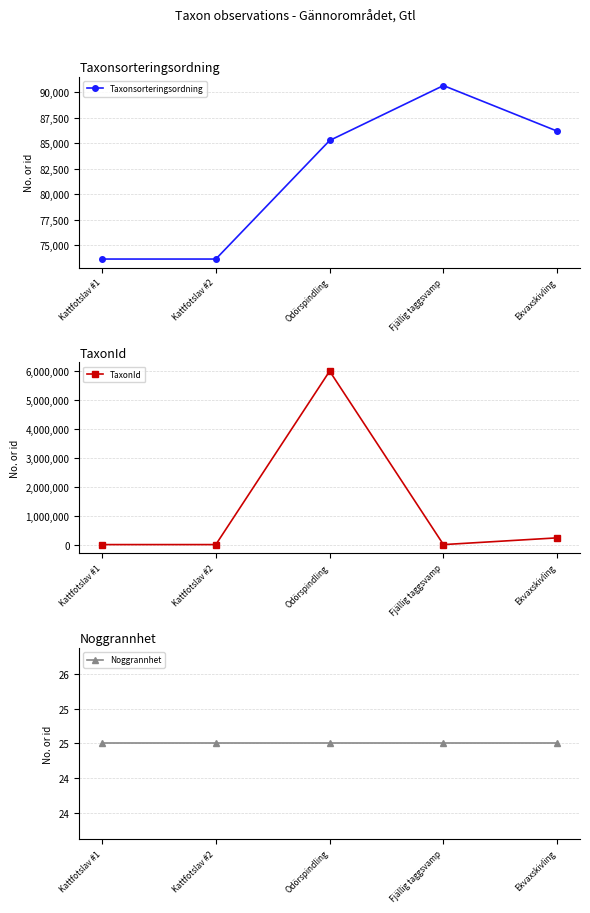

Rank the categories by Taxonsorteringsordning value from highest to lowest.

Fjällig taggsvamp, Ekvaxskivling, Odörspindling, Kattfotslav #1, Kattfotslav #2